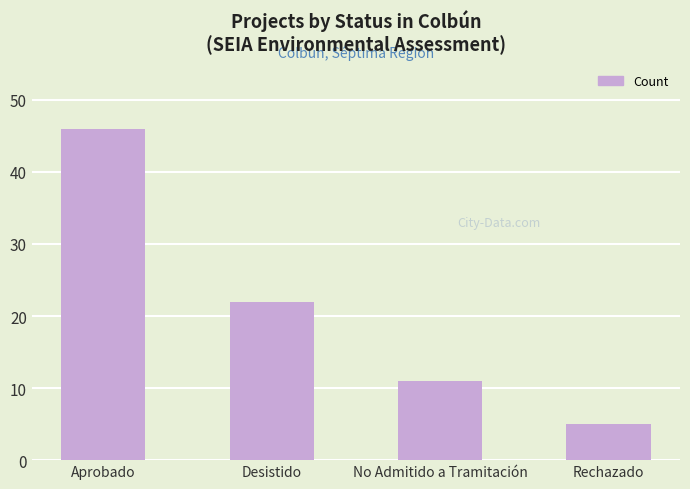

Reading left to right, what are all the values shown in this chart?

Aprobado=46	Desistido=22	No Admitido a Tramitación=11	Rechazado=5